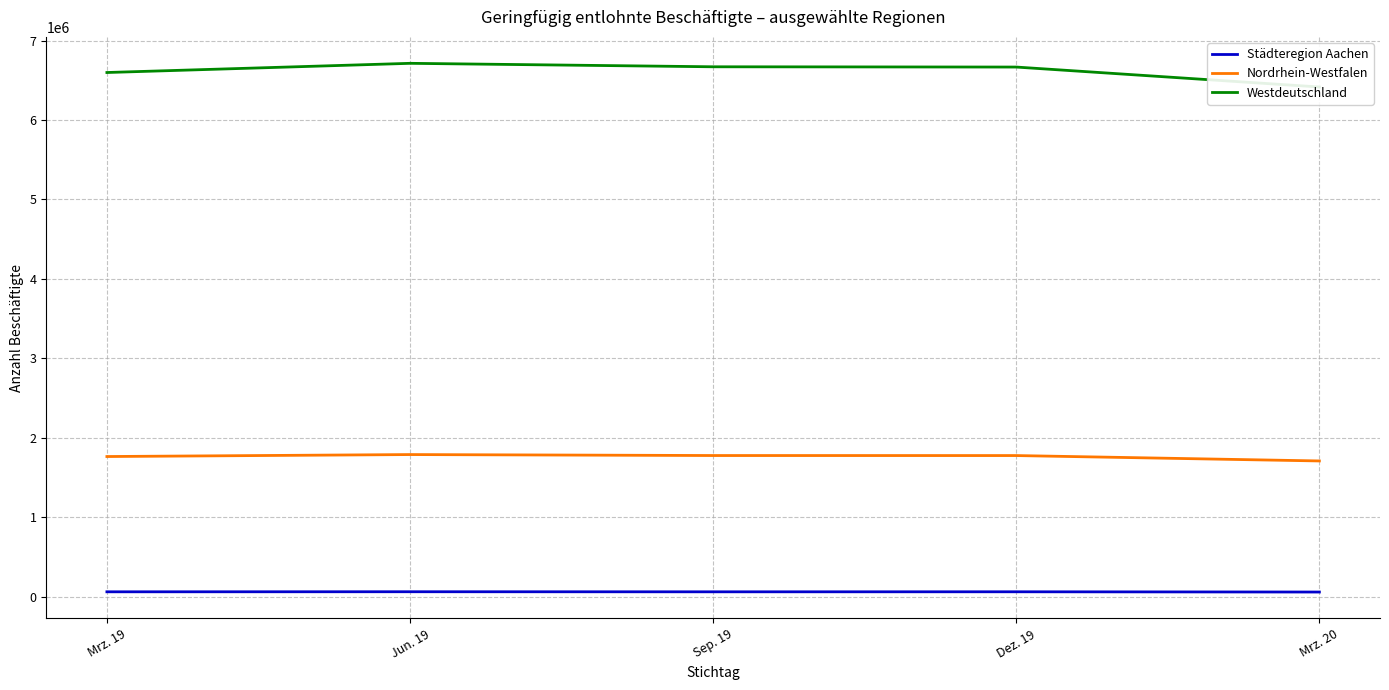

Reading left to right, extract all data points from this chart.

Städteregion Aachen: Mrz. 19=60491	Jun. 19=61320	Sep. 19=60405	Dez. 19=60801	Mrz. 20=57694
Nordrhein-Westfalen: Mrz. 19=1763443	Jun. 19=1788202	Sep. 19=1776041	Dez. 19=1775685	Mrz. 20=1707779
Westdeutschland: Mrz. 19=6597783	Jun. 19=6713473	Sep. 19=6669878	Dez. 19=6666510	Mrz. 20=6415440